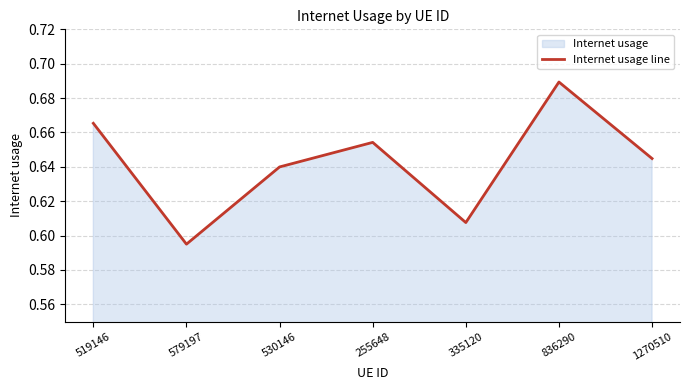

How many series are shown in this chart?

1